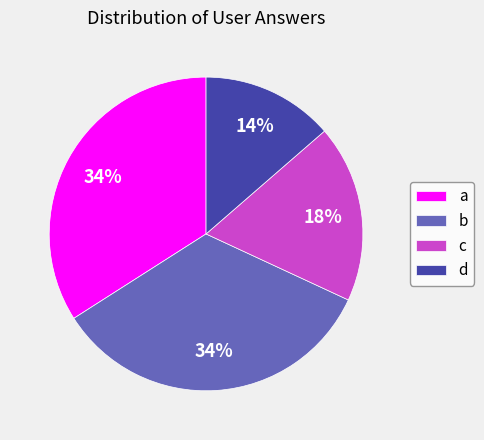

Is there a majority slice in this chart?

No